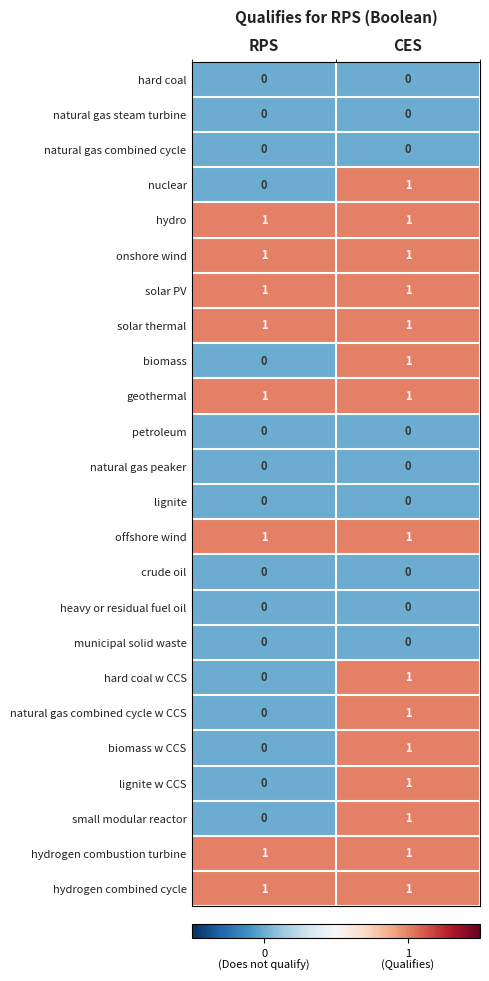

At which label does natural gas combined cycle w CCS reach its minimum?

RPS